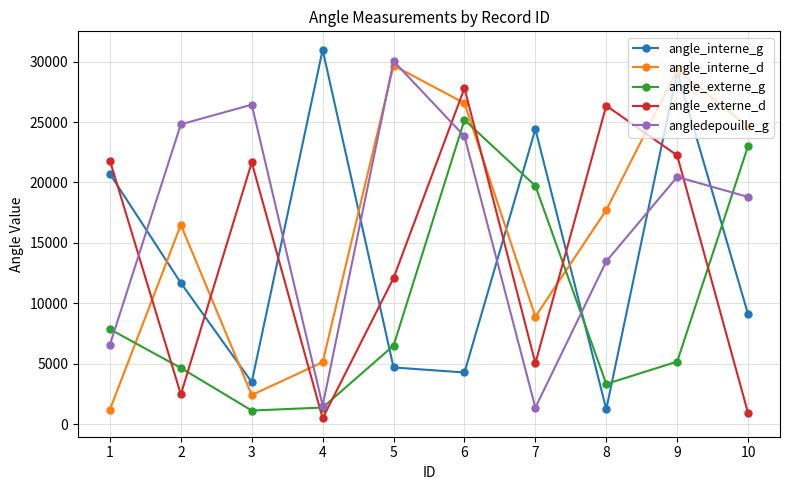

What is the maximum value for angle_externe_d?

27805.4